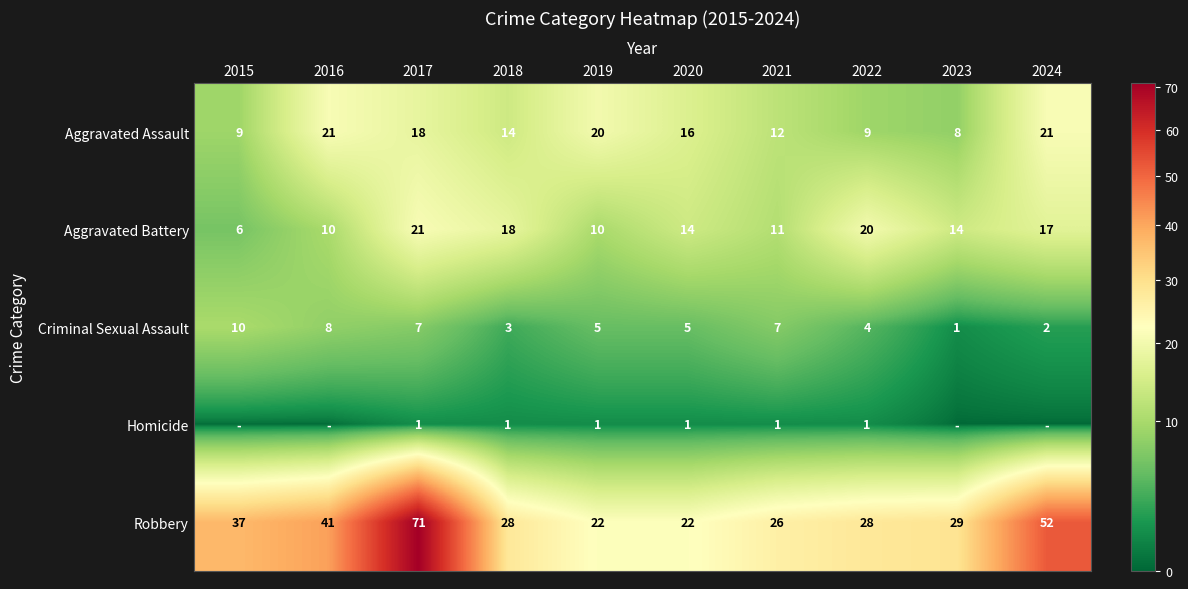

Which category has the highest value in the Robbery series?

2017